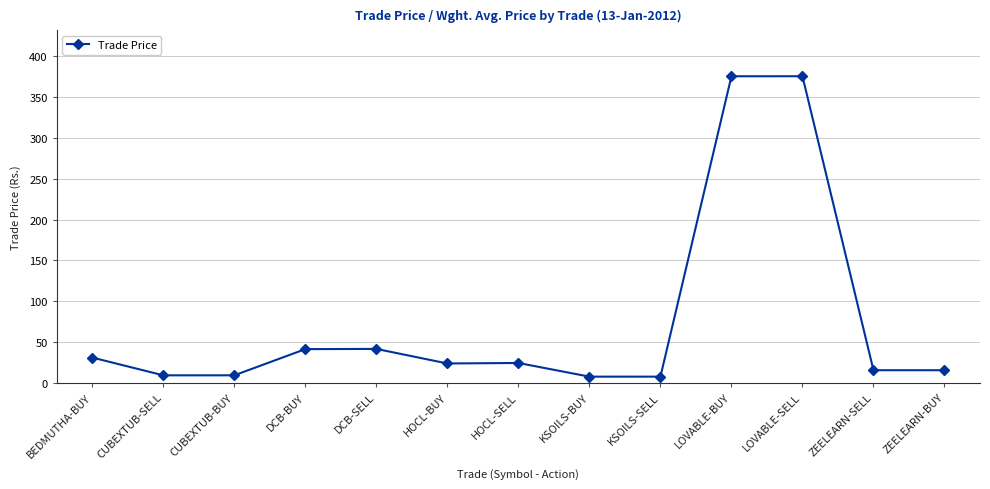

What is the average value?

75.0